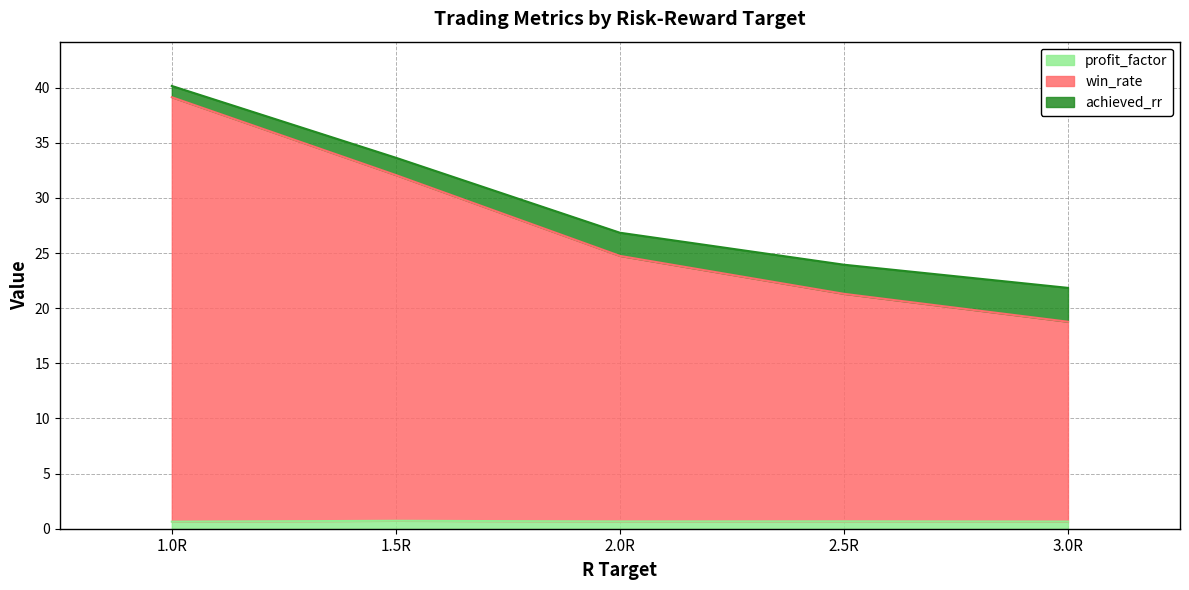

The profit_factor series shows 0.6 at 1.0R. True or false?

True